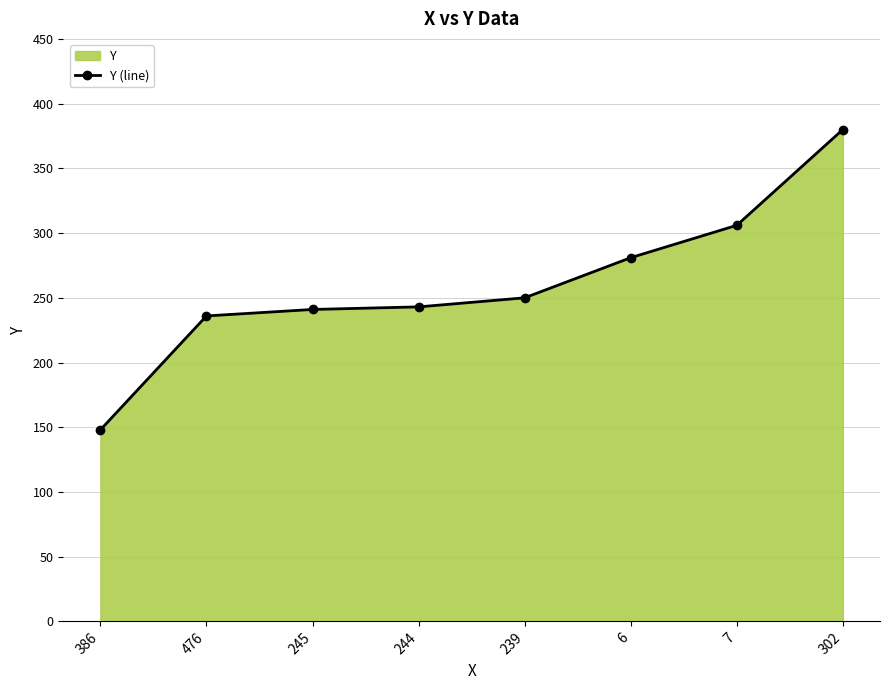

What is the difference between the second highest and minimum values?

158